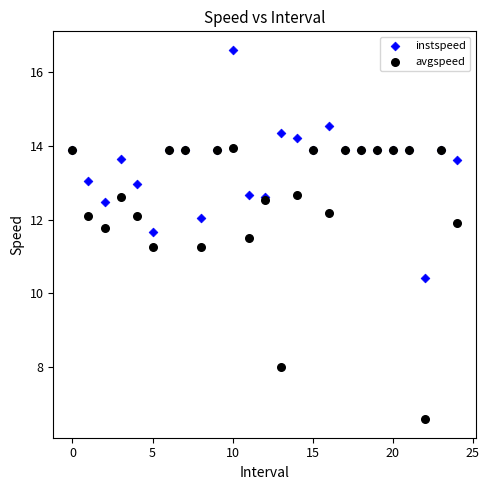

Which series contains the highest Y value?

instspeed